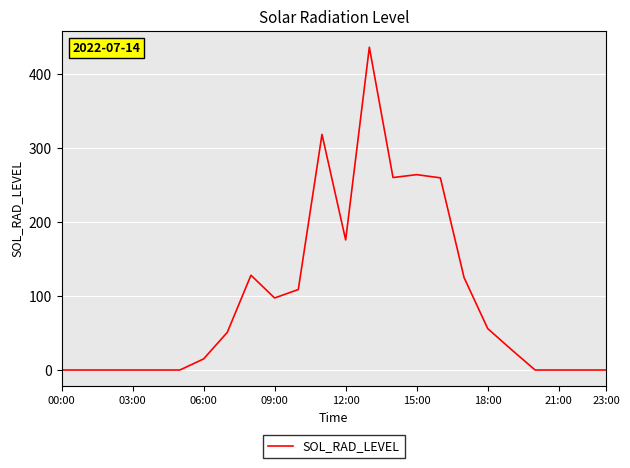

What is the greatest value displayed?

435.9